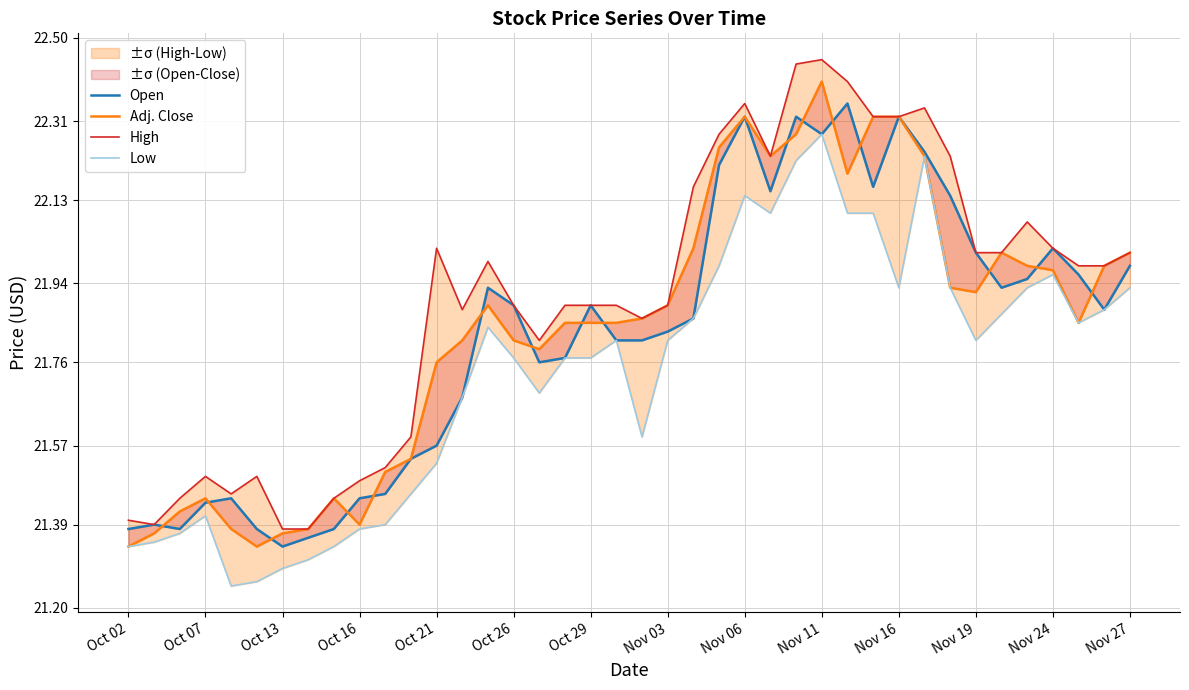

True or false: High has more than 0 points higher than both neighbors.

True